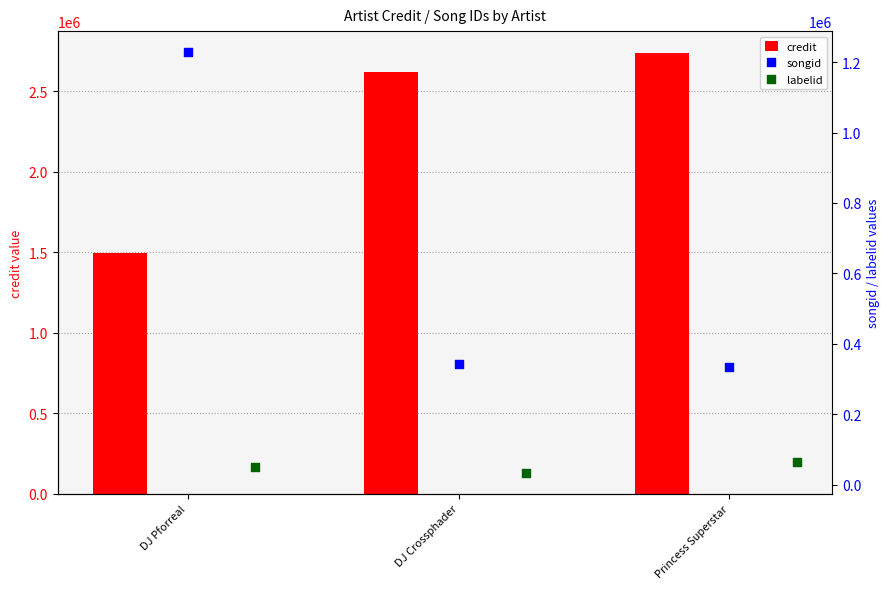

What are all the series names shown in the legend?

credit, songid, labelid